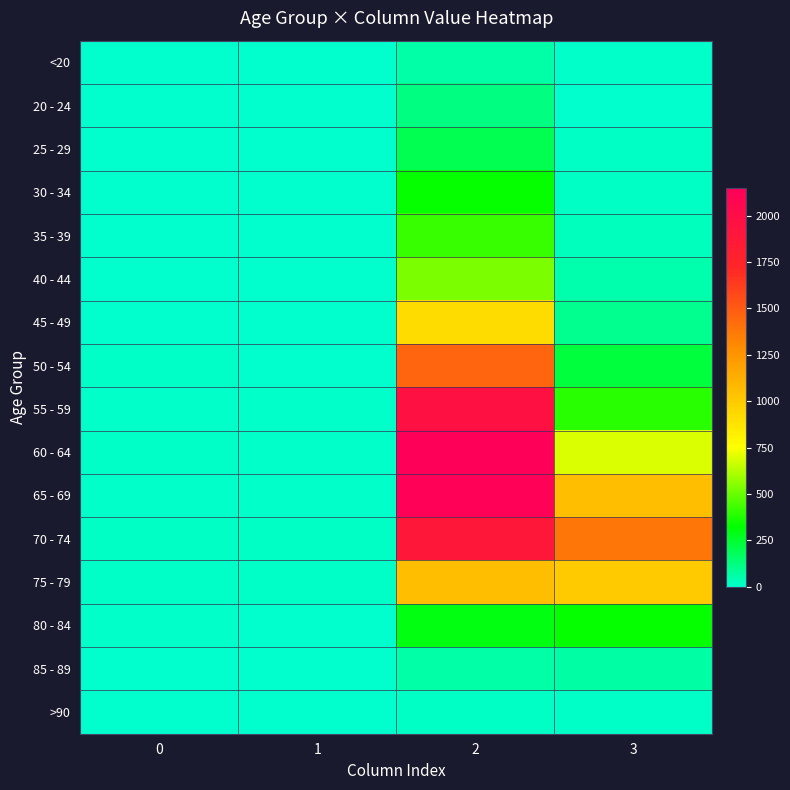

Rank the series by their maximum value, from highest to lowest.

60 - 64, 65 - 69, 55 - 59, 70 - 74, 50 - 54, 75 - 79, 45 - 49, 40 - 44, 35 - 39, 30 - 34, 80 - 84, 25 - 29, 20 - 24, 85 - 89, <20, >90